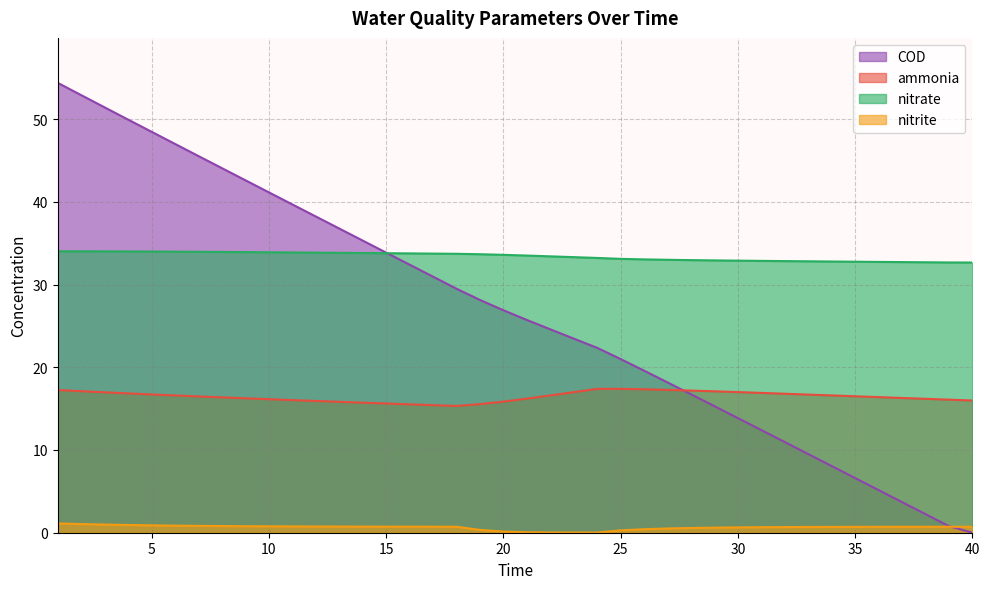

Rank the series by their maximum value, from lowest to highest.

nitrite, ammonia, nitrate, COD